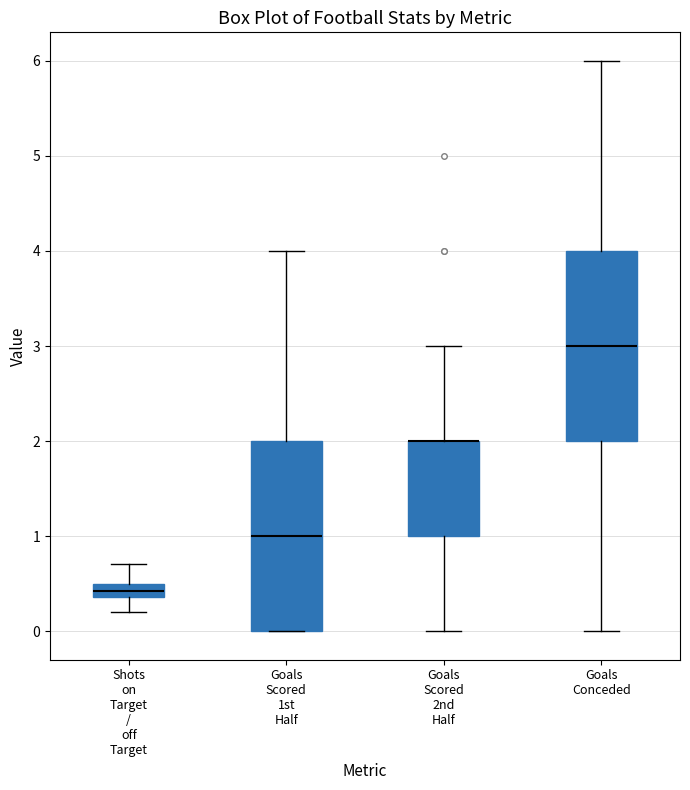

Where does the upper whisker of the box for Shots on Target / off Target end on the y-axis? The values are not printed on the chart, so give them approximately, as read against the axis.

0.7